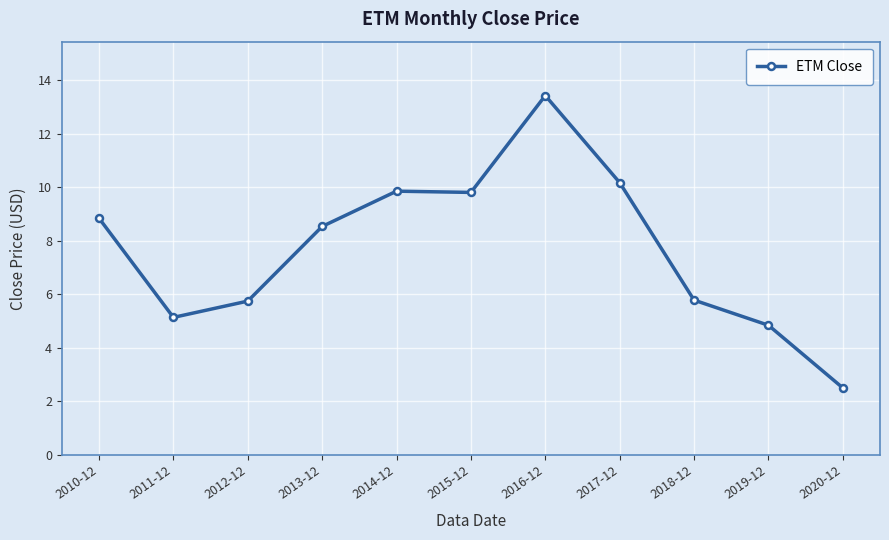

What is the approximate value at 2016-12?

13.4